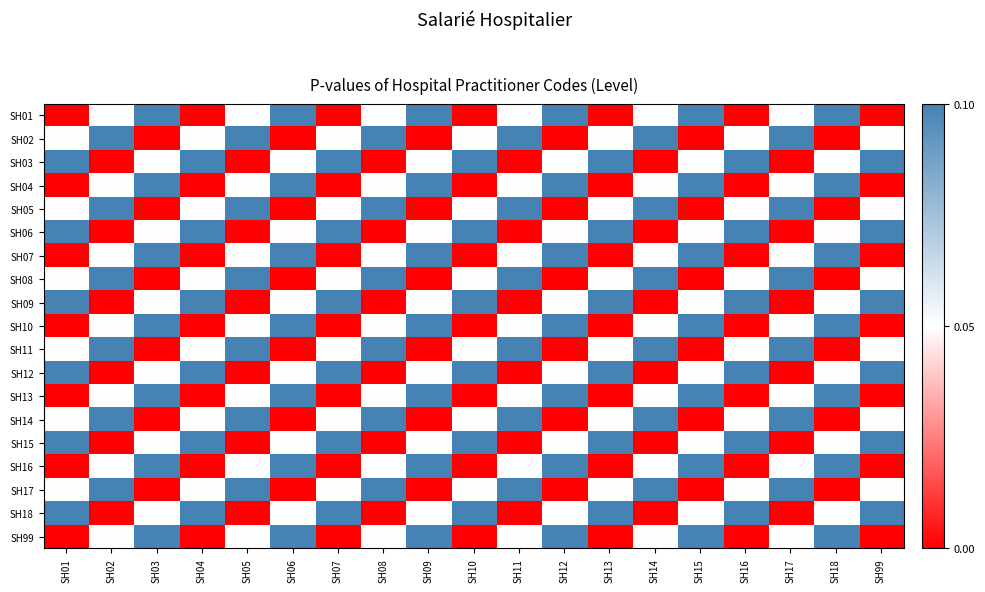

Rank the series by their maximum value, from lowest to highest.

SH01, SH02, SH03, SH04, SH05, SH06, SH07, SH08, SH09, SH10, SH11, SH12, SH13, SH14, SH15, SH16, SH17, SH18, SH99